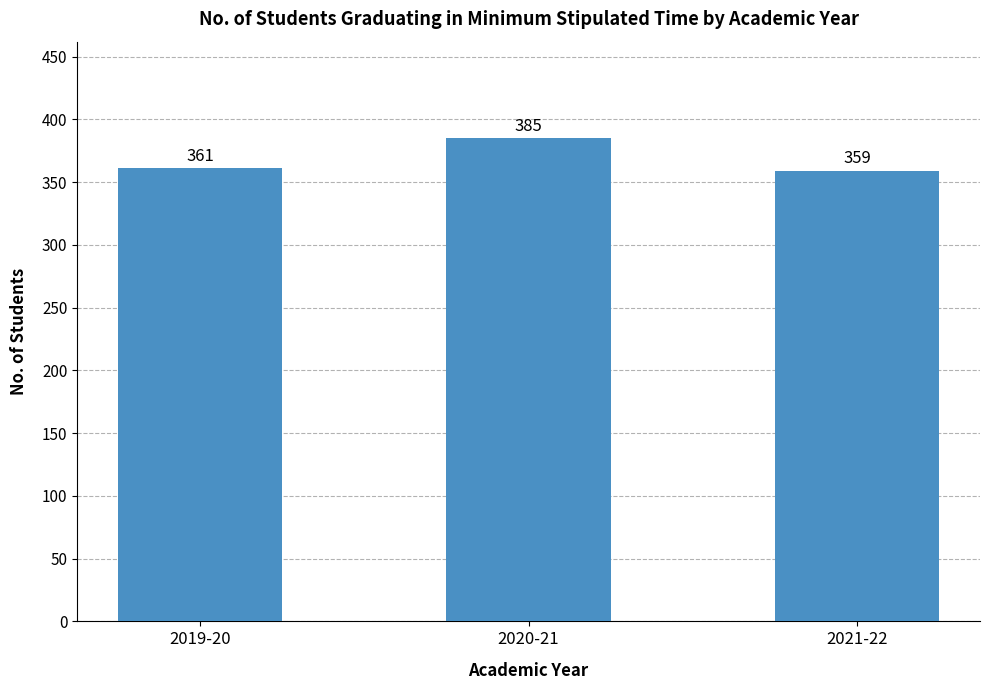

List the labels in order of value, smallest first.

2021-22, 2019-20, 2020-21